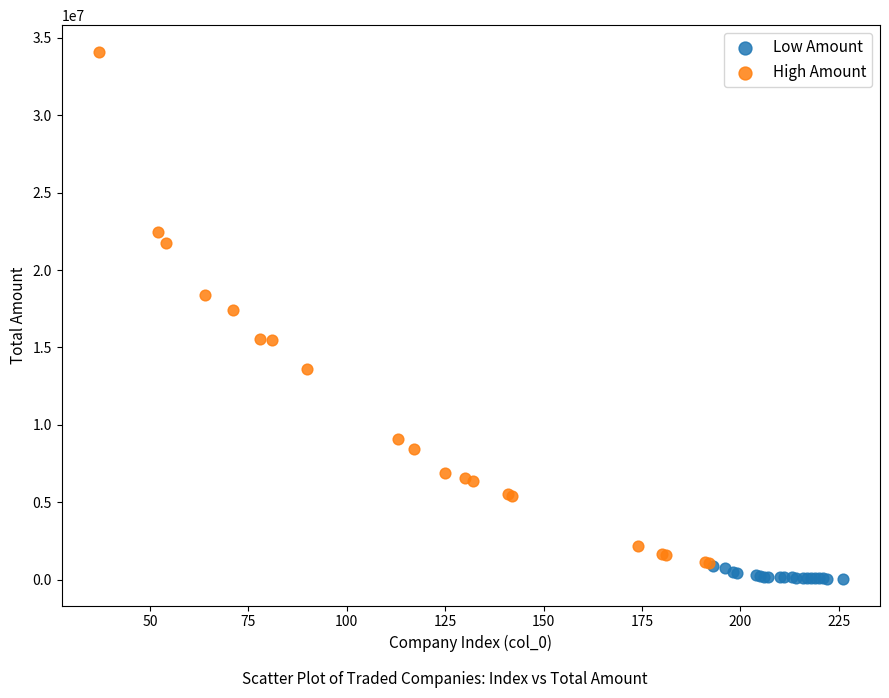

Which series reaches the maximum Y coordinate?

High Amount